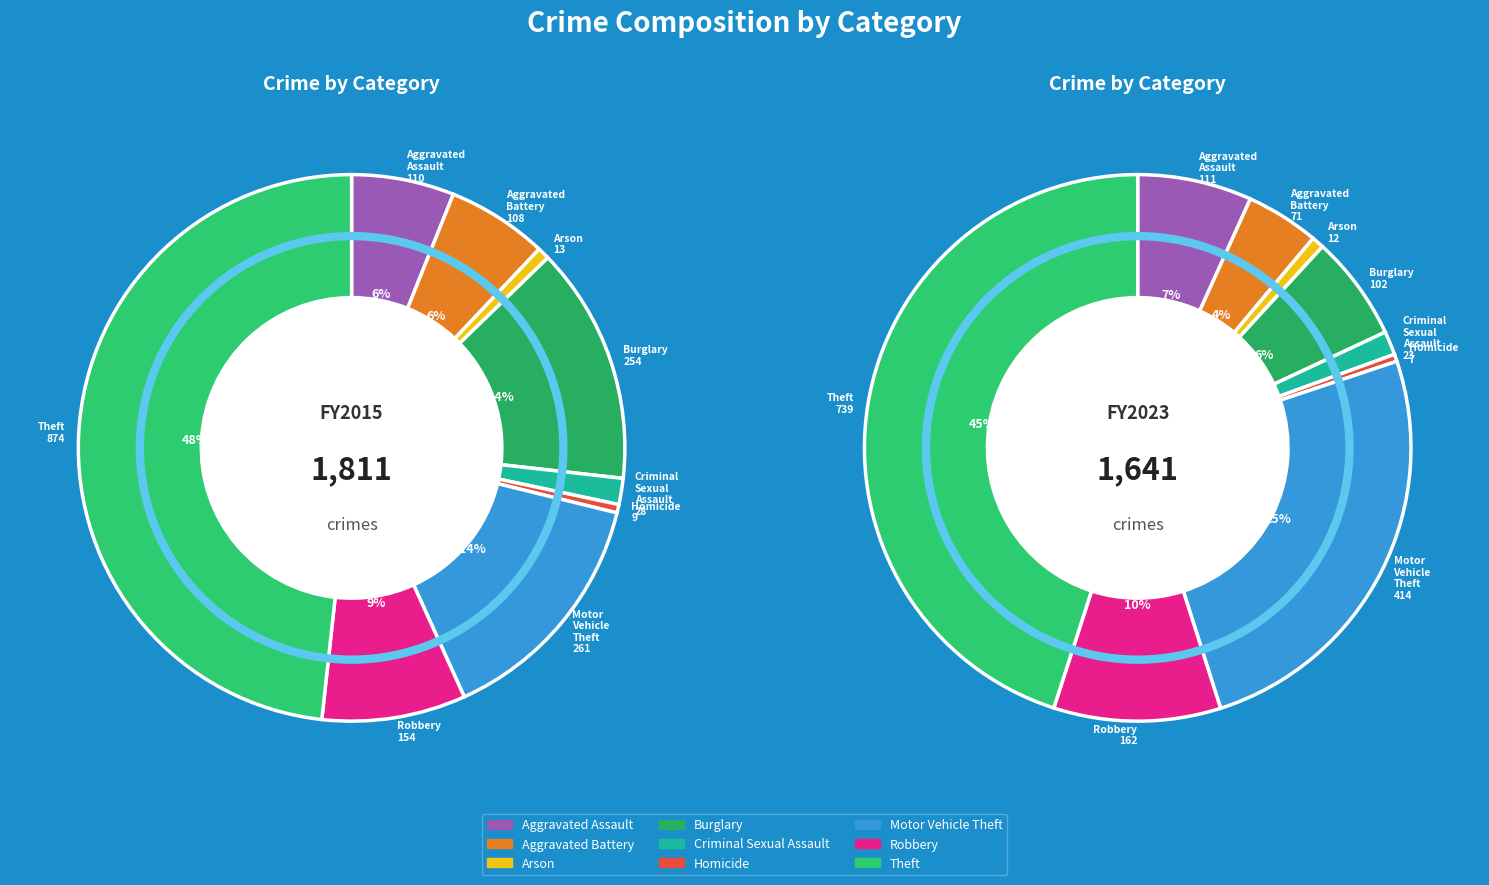

What is the difference between the highest and lowest values at 6?

153